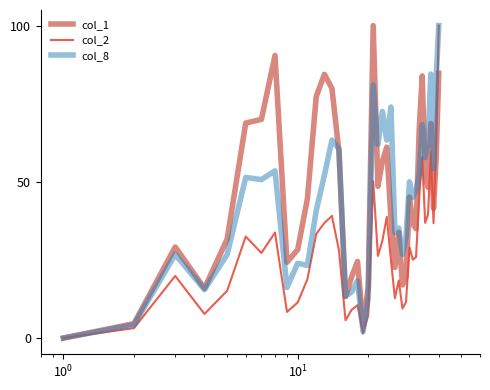

What is the greatest value displayed?

100.0